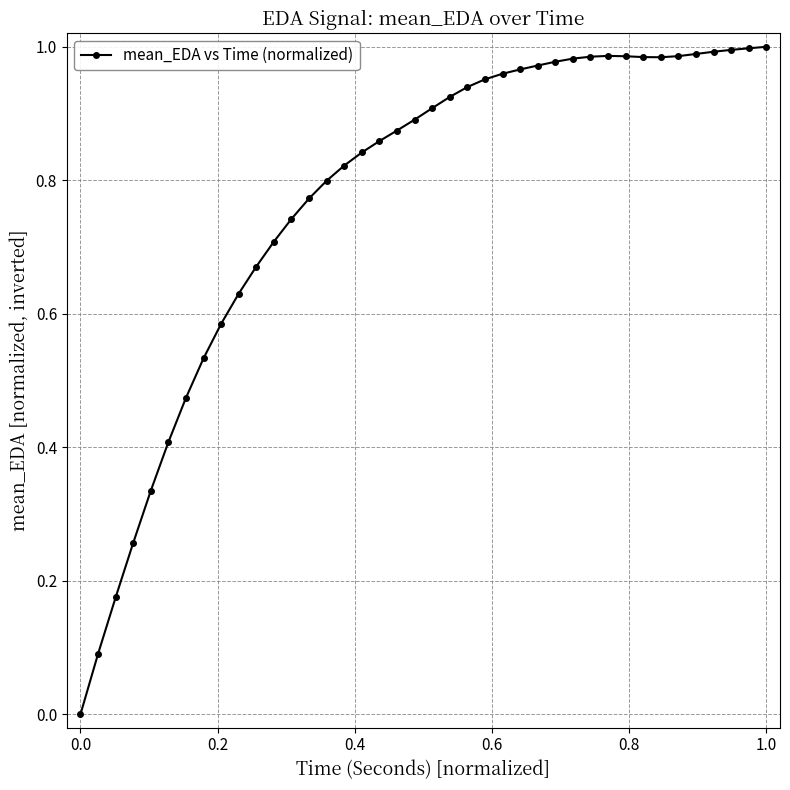

What is the sum of all values?

30.9